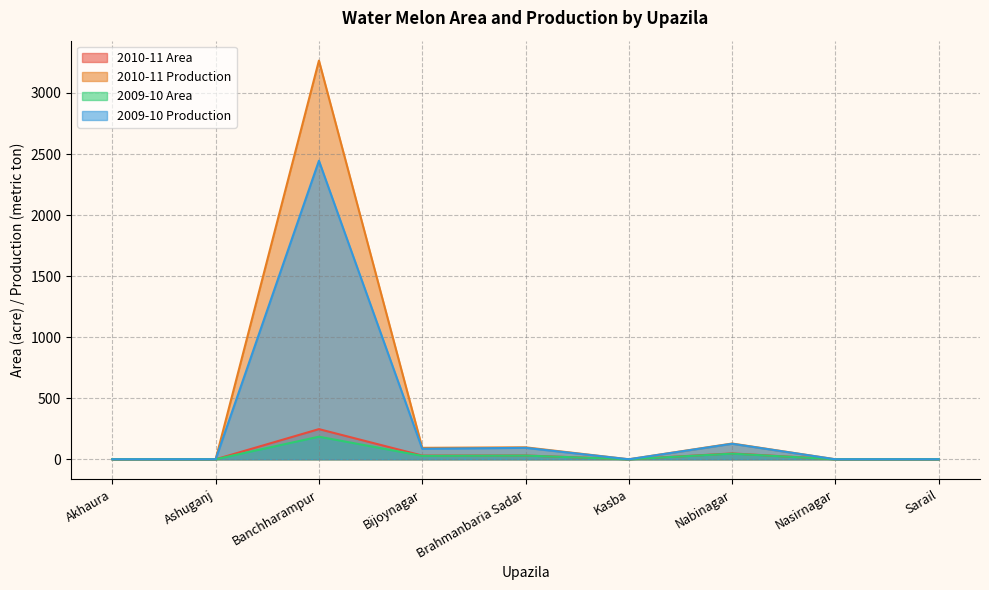

Which series has the widest spread of values?

2010-11 Production